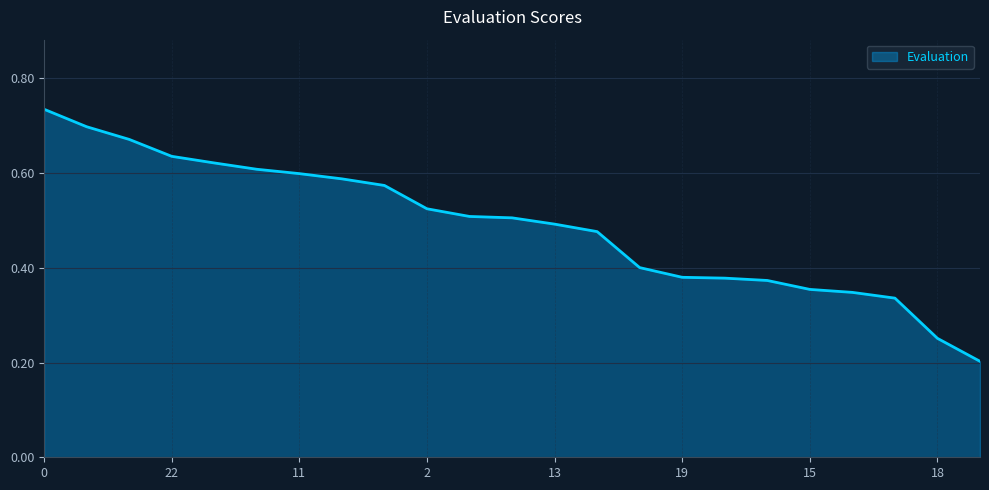

How many lines are shown in the chart?

1